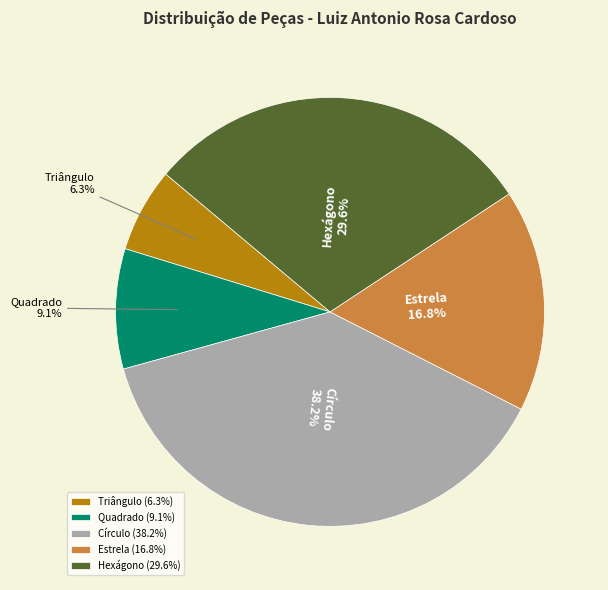

Is it true that Triângulo is 6% of the pie?

True